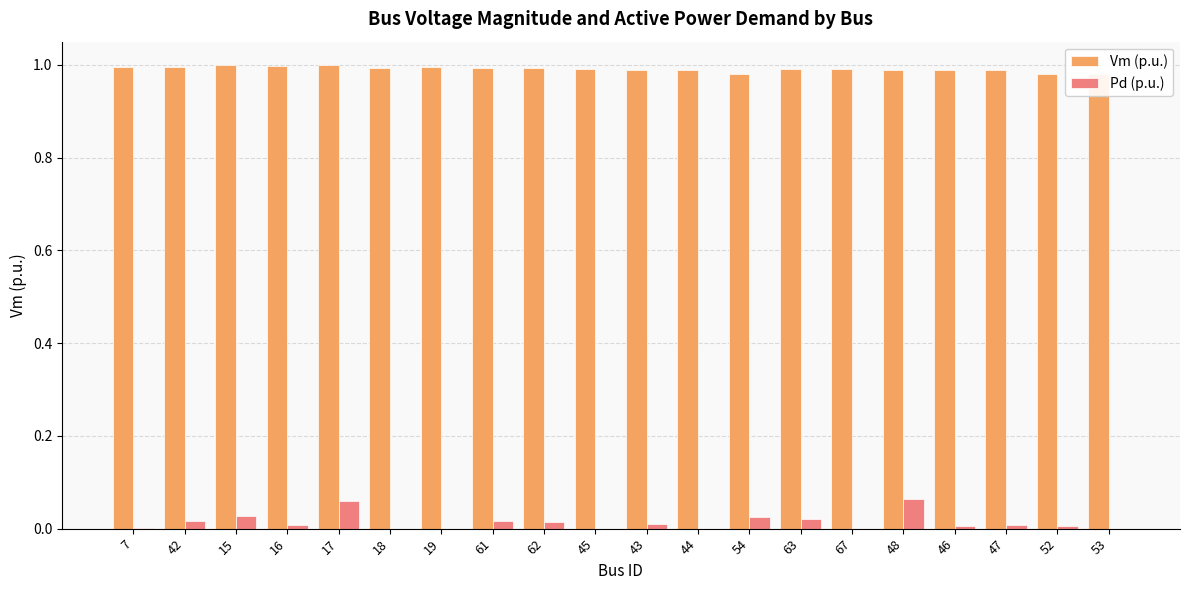

Which series has the largest total across all categories?

Vm (p.u.)